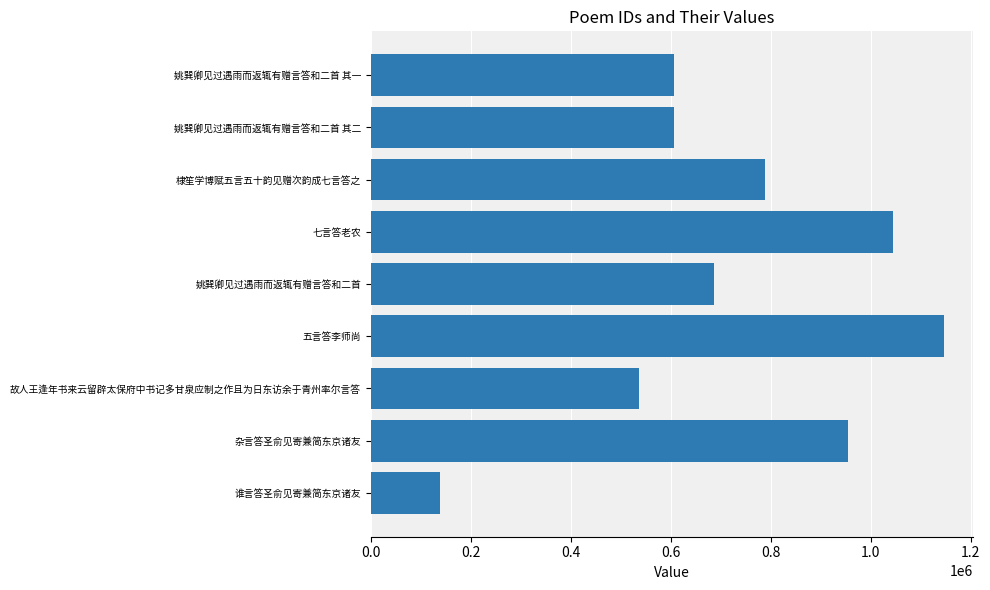

What is the change in value from 七言答老农 to 姚巽卿见过遇雨而返辄有赠言答和二首?

-358835